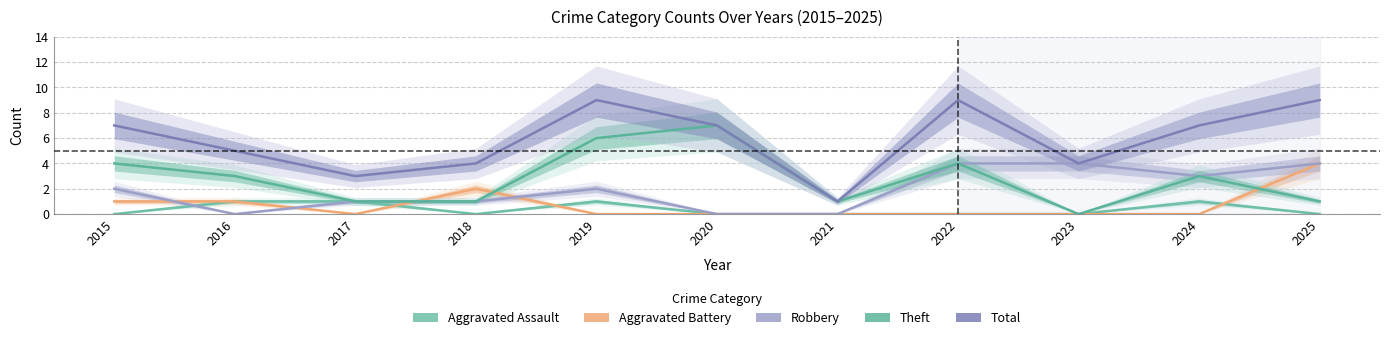

What is the total value across all series at 2015?

14